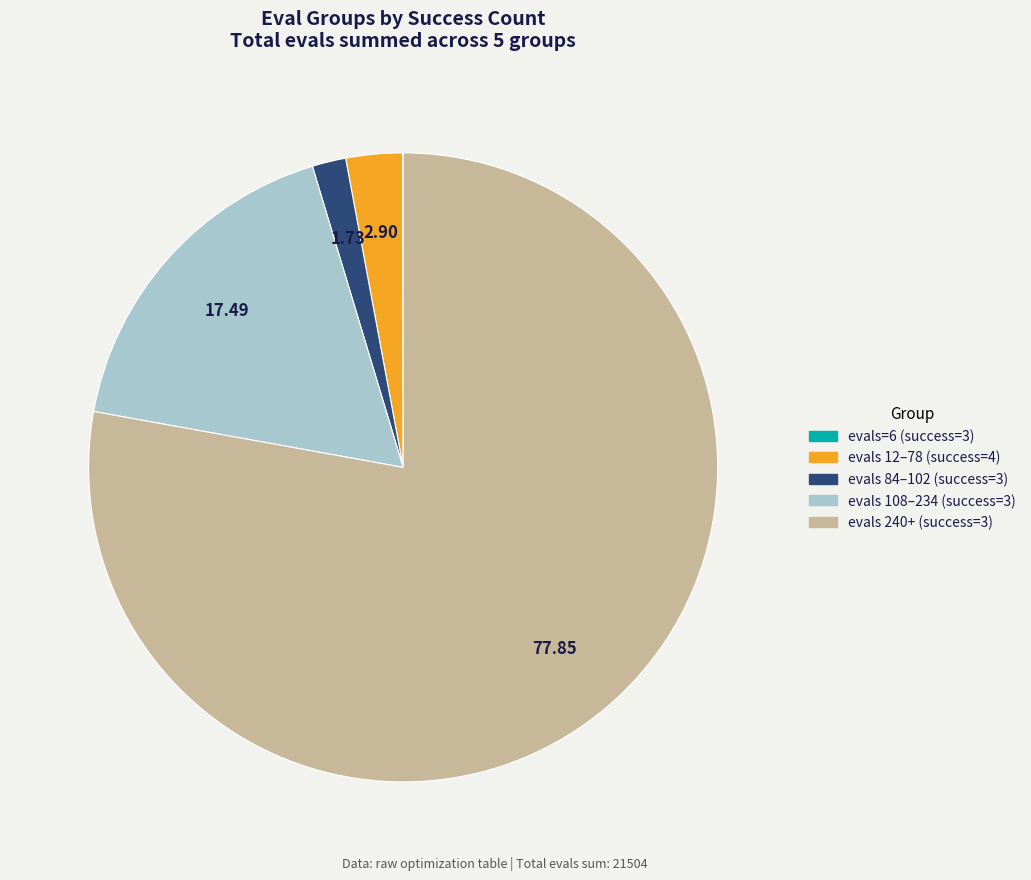

Is there a majority slice in this chart?

Yes